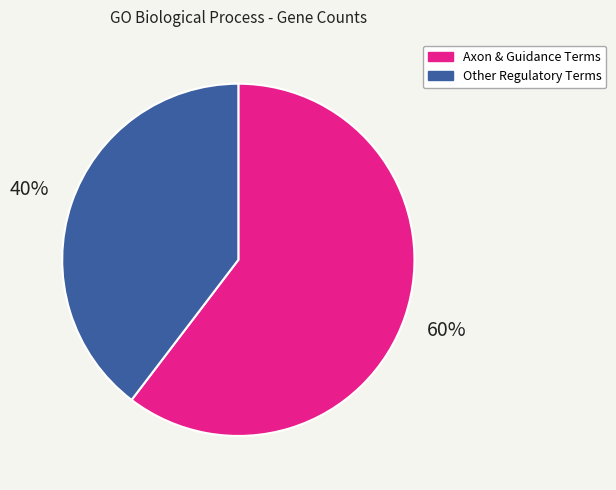

To the nearest percent, what is the average slice percentage?

50%